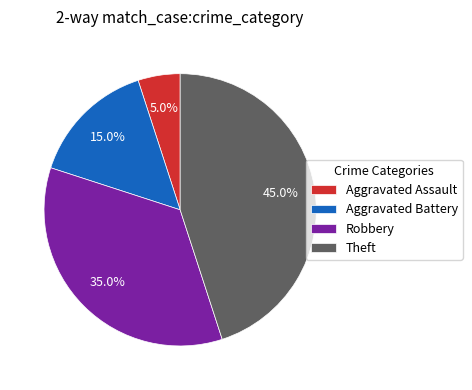

Between Aggravated Assault and Aggravated Battery, which is larger?

Aggravated Battery